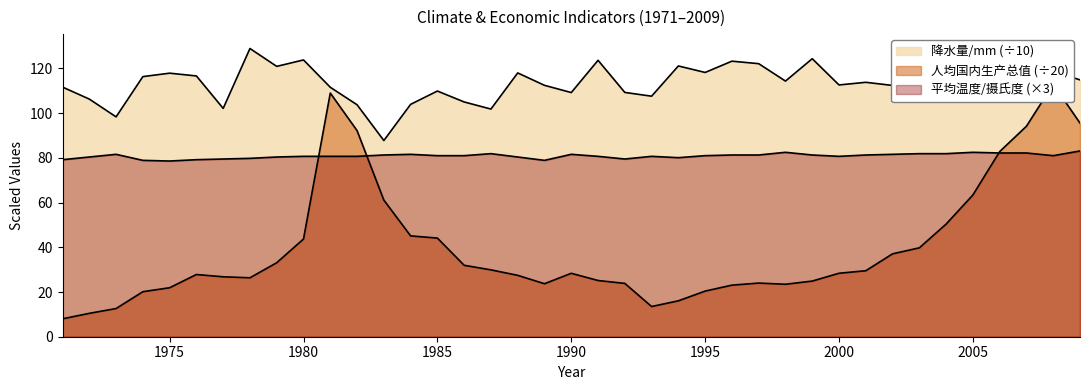

Reading left to right, transcribe all the data shown in this chart.

降水量/mm: 111.7	106.3	98.3	116.4	117.9	116.7	102.1	128.9	120.9	123.8	111.6	103.8	87.8	104.0	109.9	105.0	101.8	118.0	112.5	109.2	123.7	109.3	107.6	121.1	118.2	123.3	122.2	114.4	124.4	112.6	113.8	112.4	125.6	113.4	116.9	116.5	117.0	118.7	114.9
人均国内生产总值: 8.0	10.5	12.6	20.1	21.9	27.8	26.8	26.4	33.1	43.7	109.0	92.2	61.1	45.1	44.1	32.0	29.9	27.5	23.7	28.4	25.1	23.9	13.5	16.1	20.4	23.1	24.0	23.5	24.9	28.4	29.5	37.1	39.8	50.4	63.4	82.8	94.2	113.0	95.6
平均温度/摄氏度: 79.2	80.4	81.6	78.9	78.6	79.2	79.5	79.8	80.4	80.7	80.7	80.7	81.3	81.6	81.0	81.0	81.9	80.4	78.9	81.6	80.7	79.5	80.7	80.1	81.0	81.3	81.3	82.5	81.3	80.7	81.3	81.6	81.9	81.9	82.5	82.2	82.2	81.0	83.1